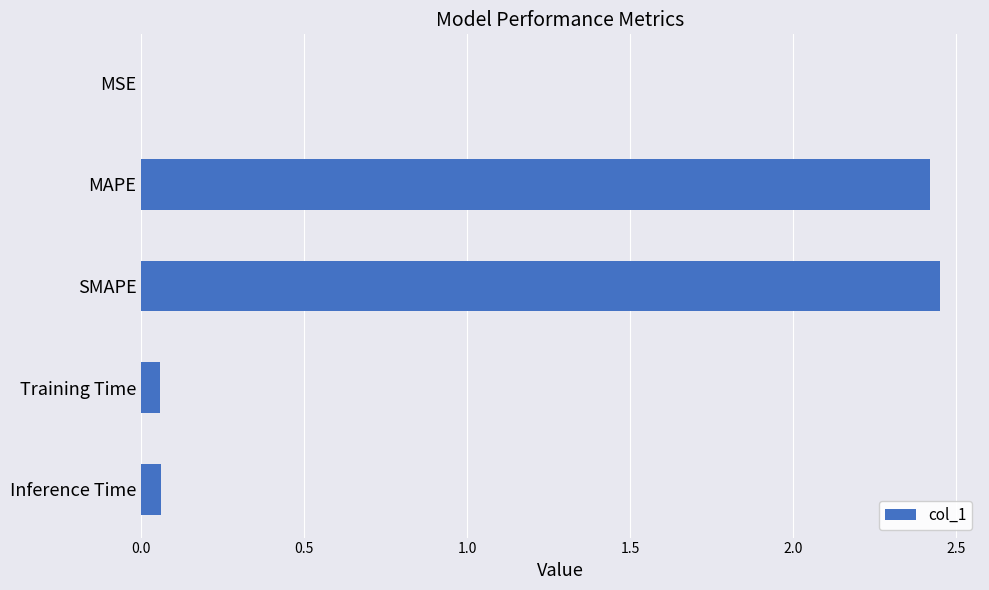

What is the change in value from MAPE to Inference Time?

-2.4